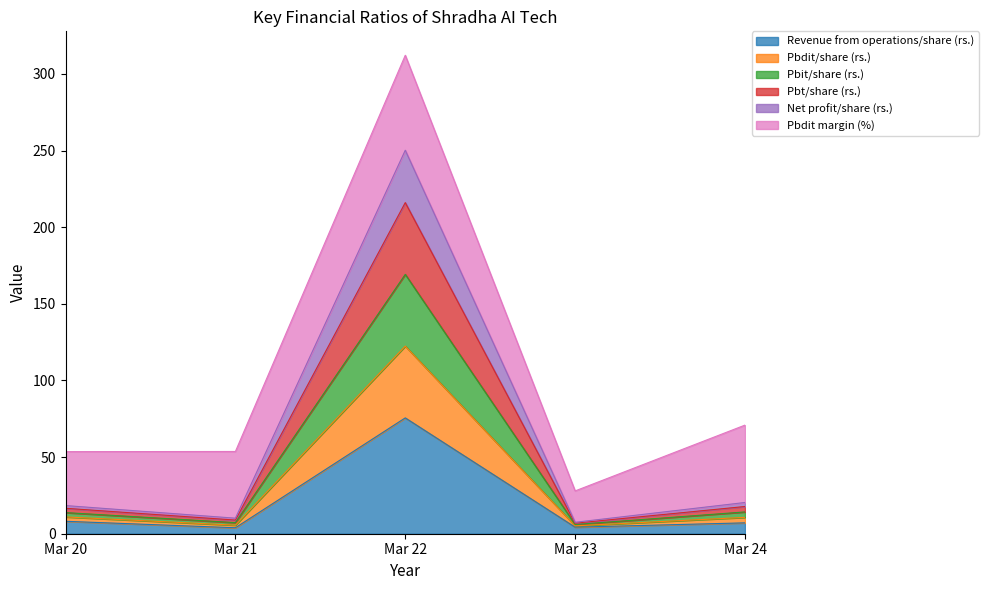

Is it true that Revenue from operations/share (rs.) equals 75.6 at Mar 22?

True